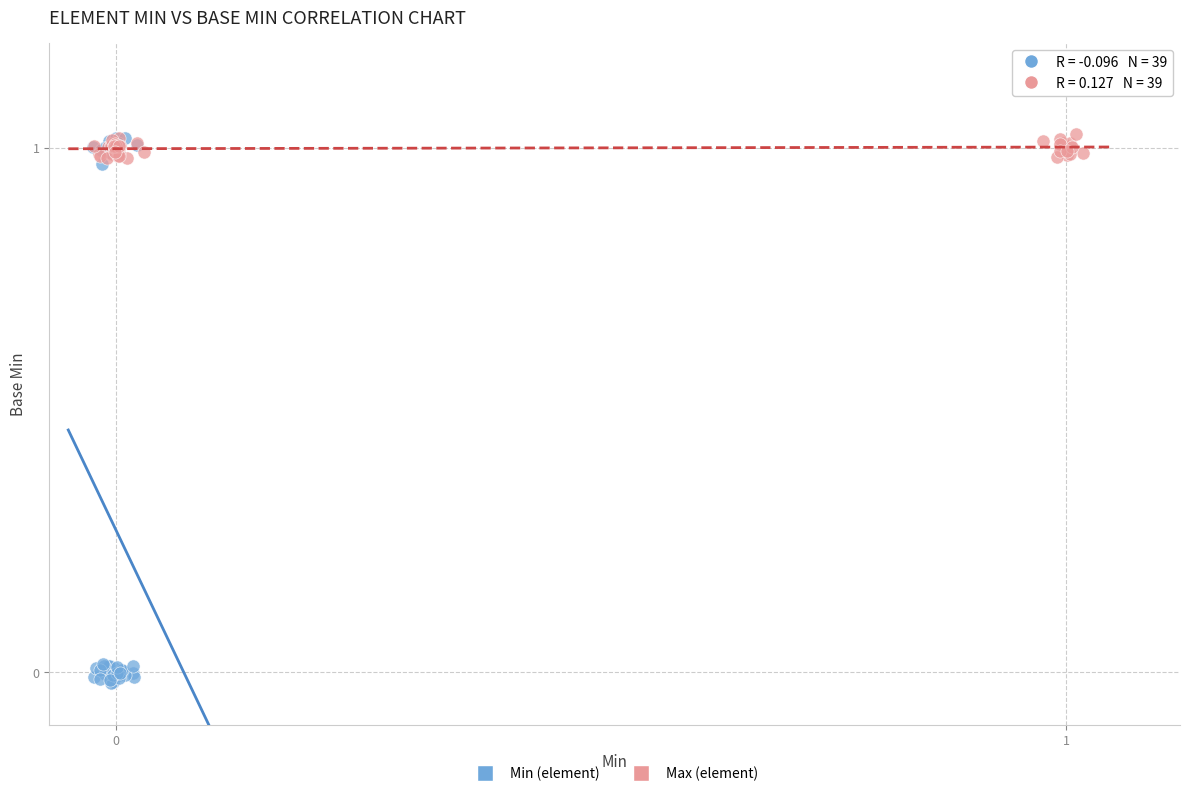

Which series reaches the minimum Y coordinate?

Min (element)